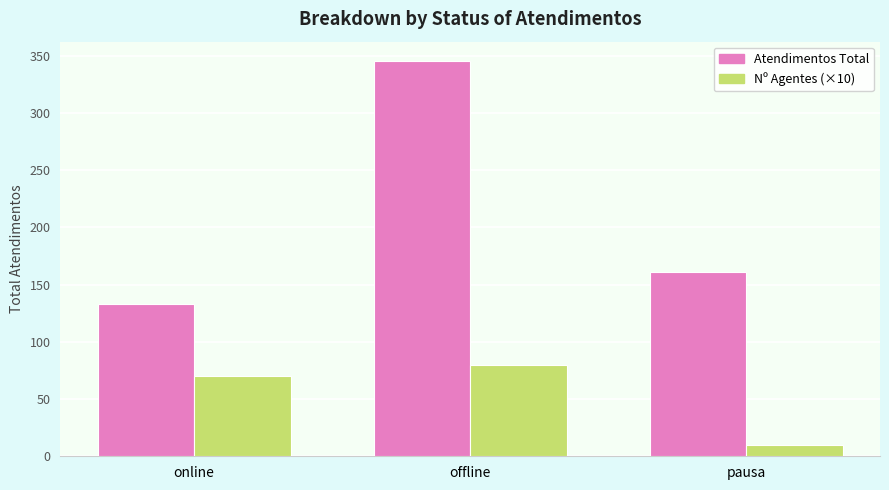

The Atendimentos Total series shows 72 at online. True or false?

False